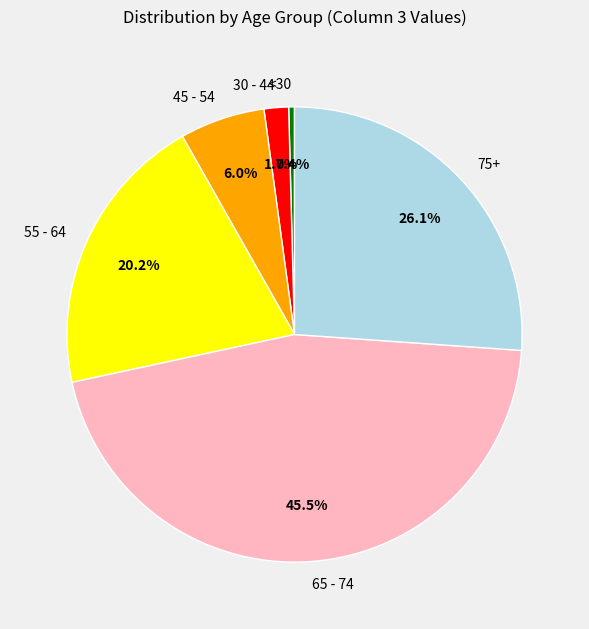

Do 65 - 74 and 75+ together represent more than half of the pie?

Yes